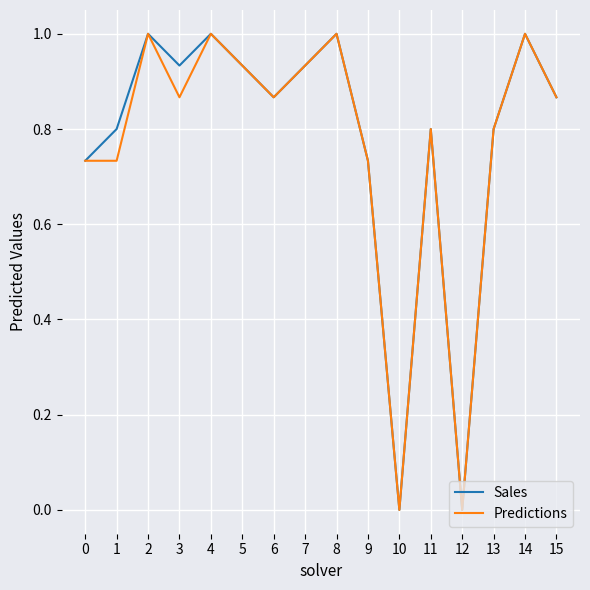

What is the spread (max minus min) of values at 3?

0.1